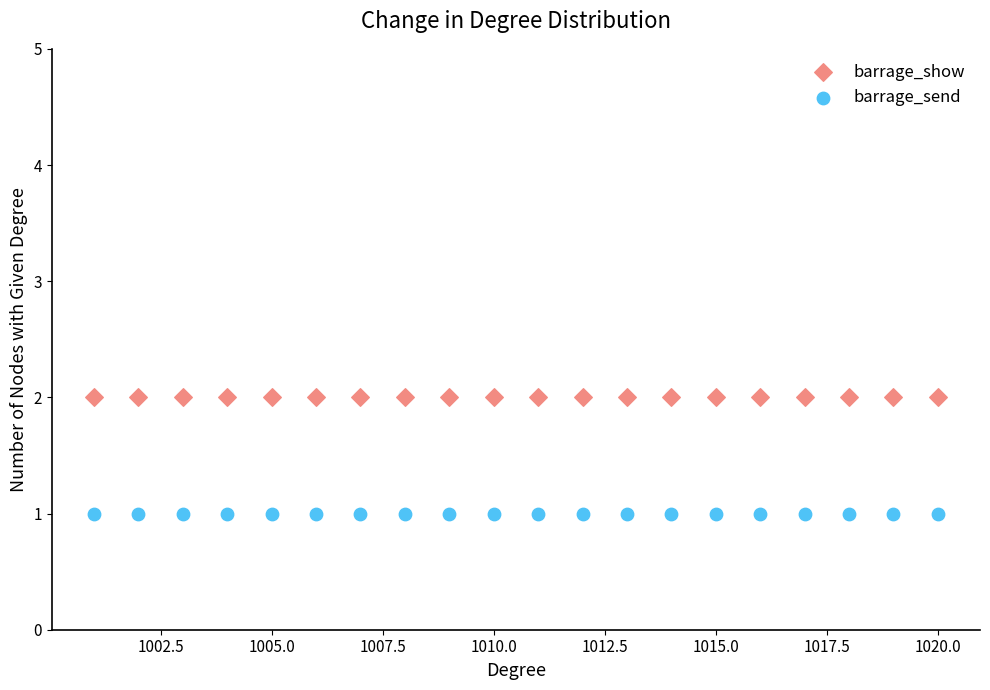

Which series contains the highest Y value?

barrage_show